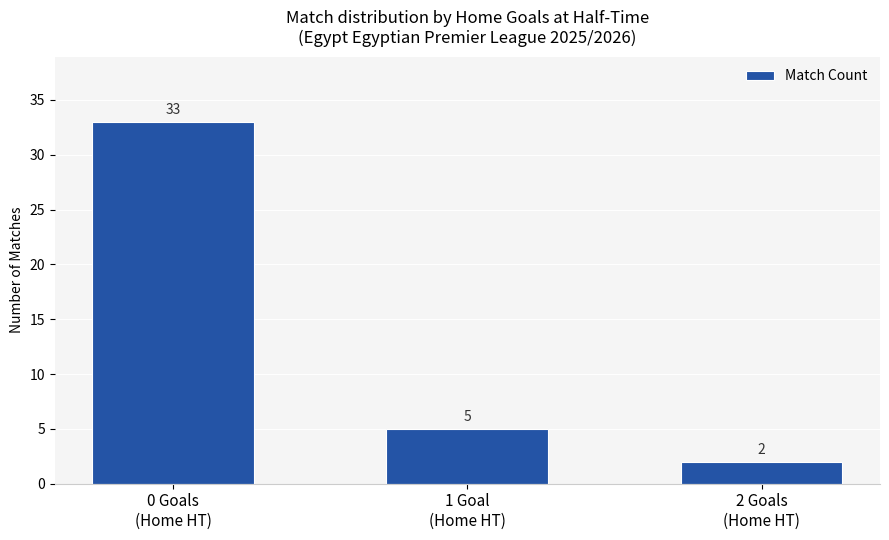

Reading left to right, list all the values displayed in this chart.

33	5	2